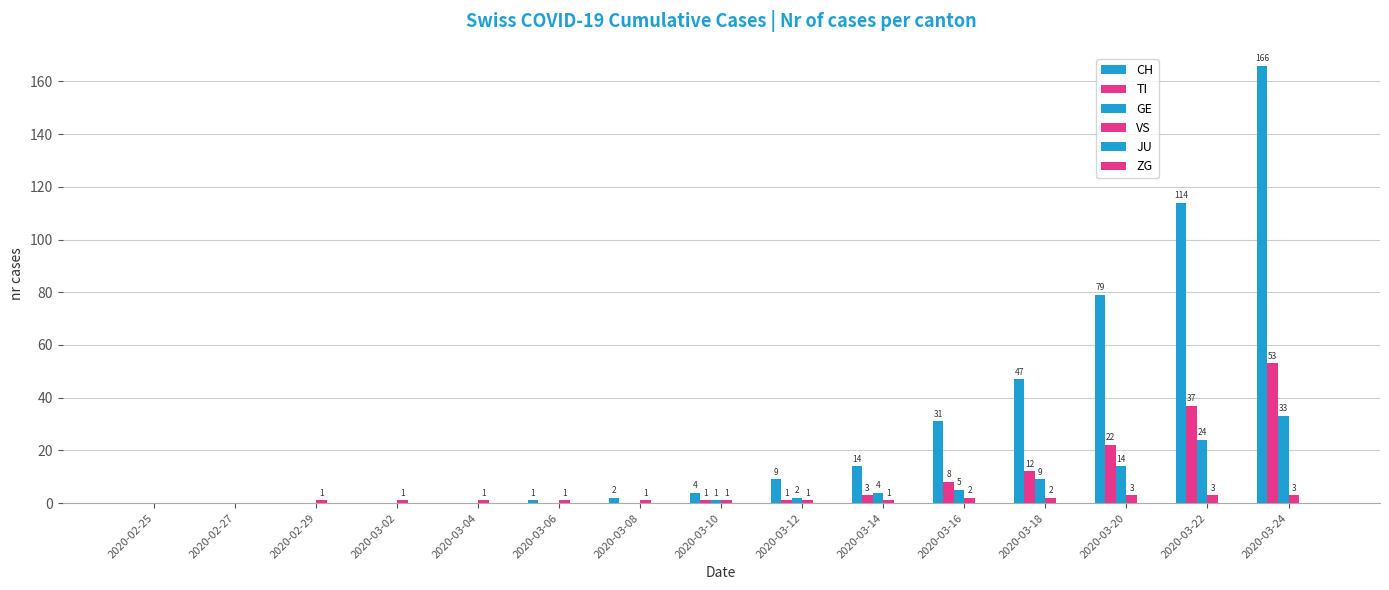

Count the number of data series in this chart.

4